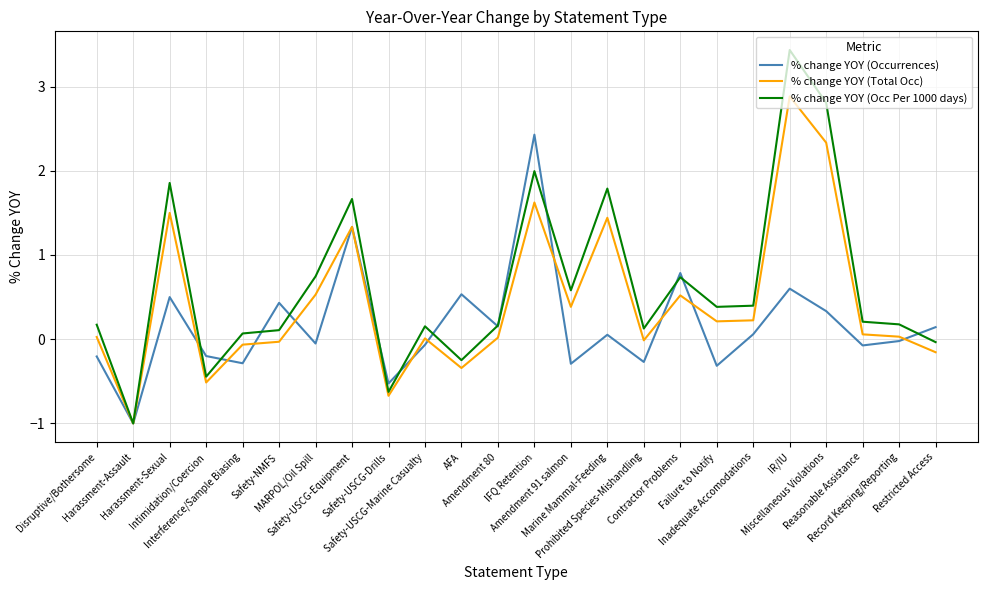

What is the spread (max minus min) of values at Record Keeping/Reporting?

0.2